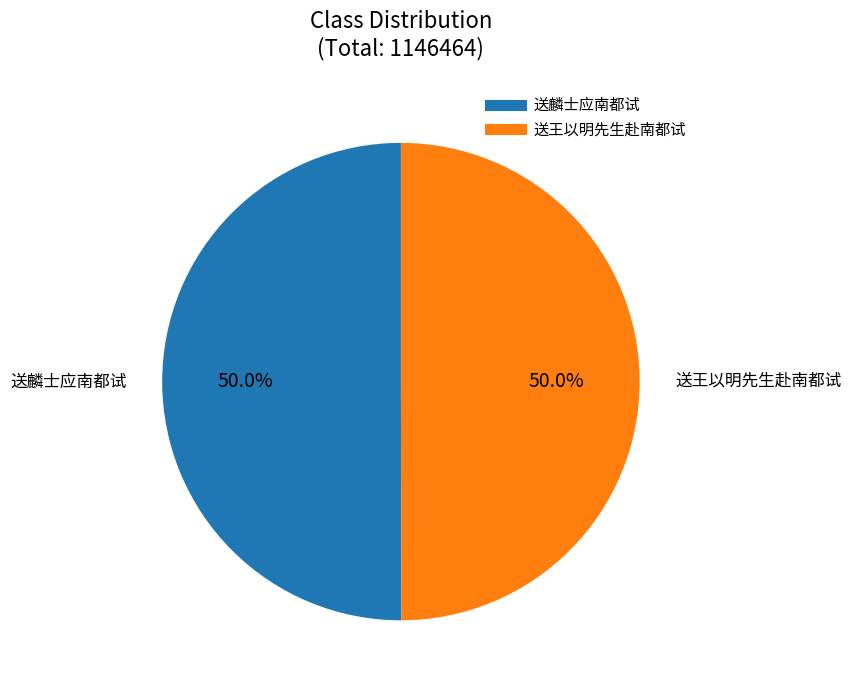

To the nearest percent, what portion does 送王以明先生赴南都试 represent?

50%